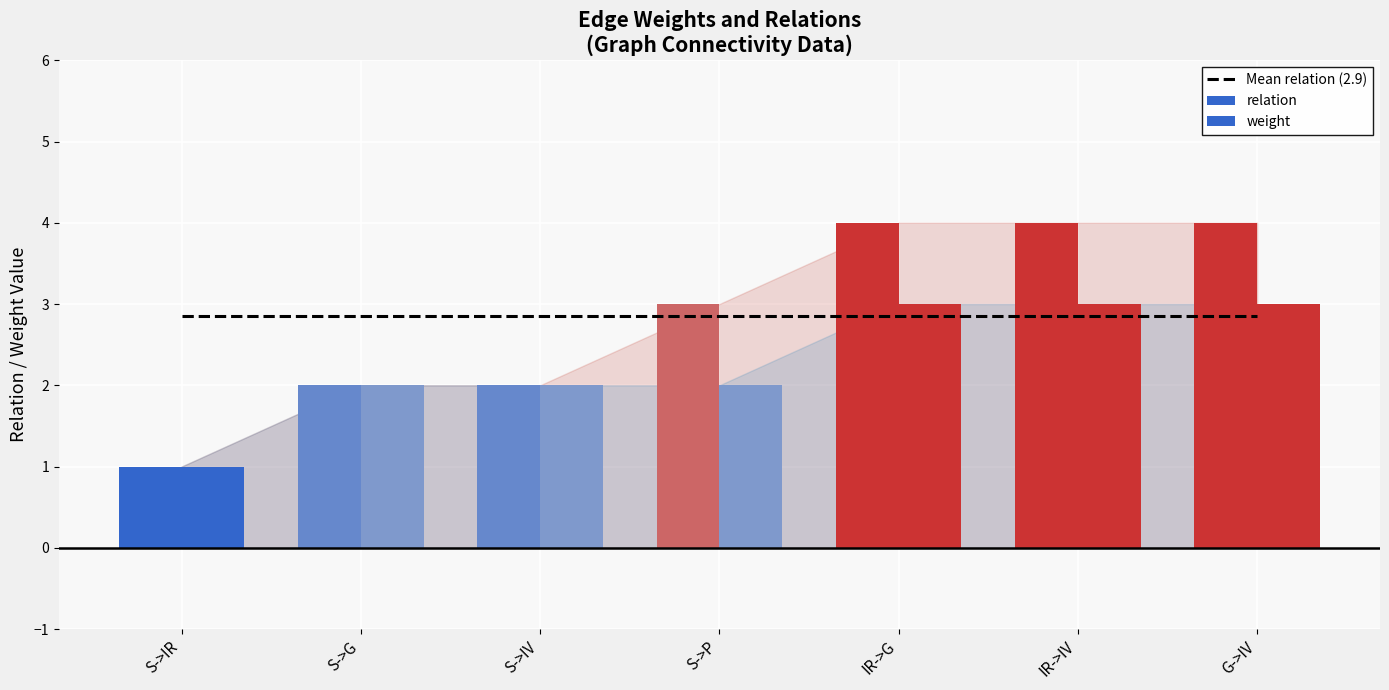

The value of relation at IR->G is 6.4. True or false?

False